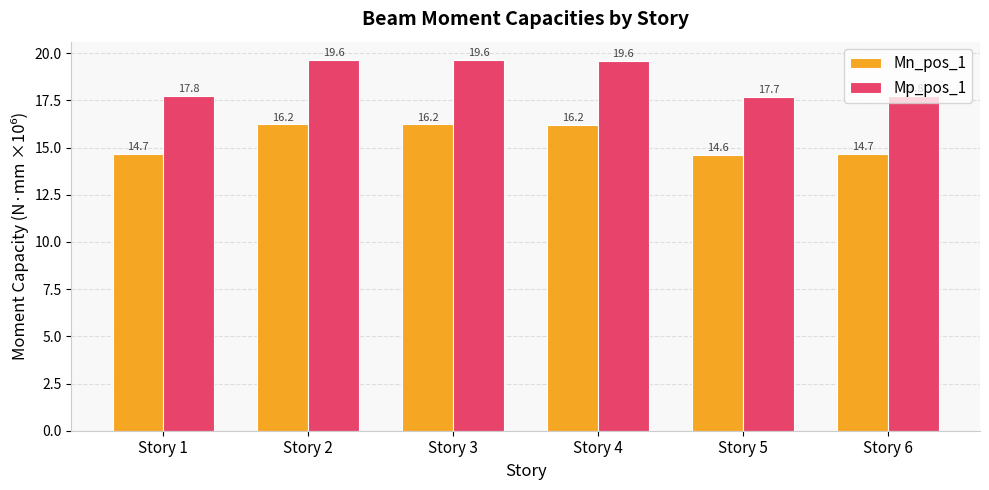

How many groups of bars are there?

6